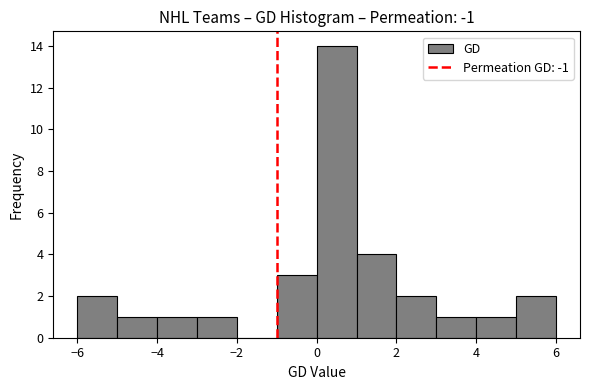

What is the height of the bar covering 5 to 6 on the x-axis? The values are not printed on the chart, so give them approximately, as read against the axis.

2